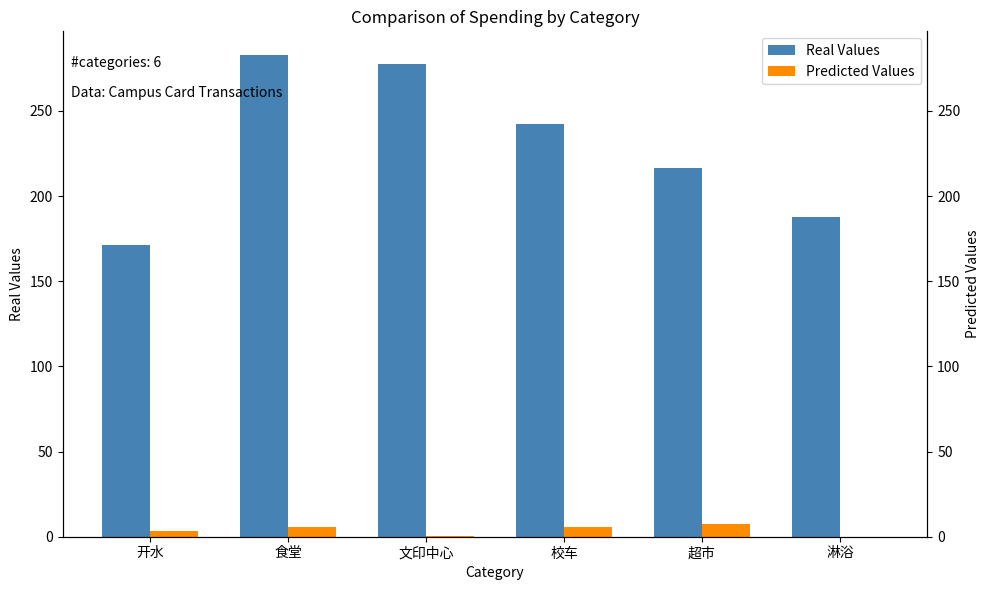

What is the sum of the Predicted Values values at 淋浴 and 超市?

7.6